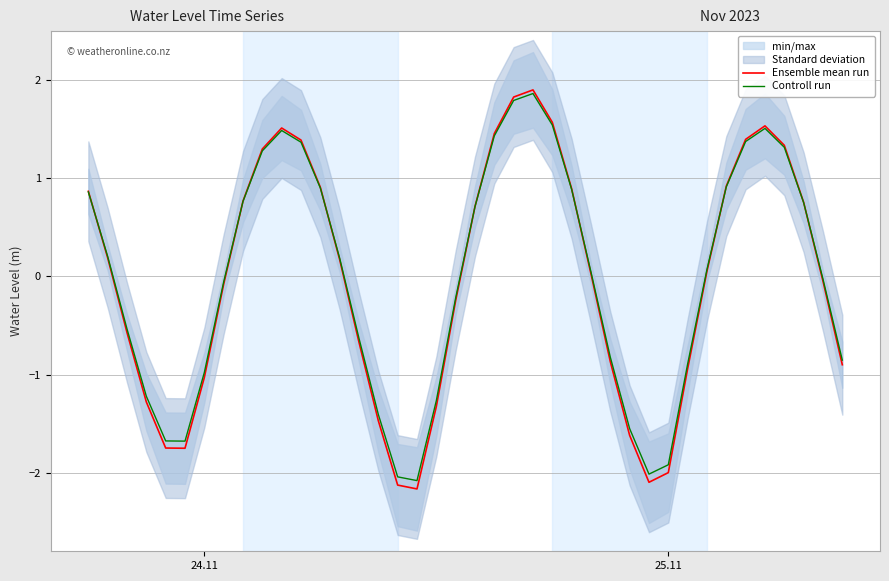

What is the maximum value for Controll run?

1.9